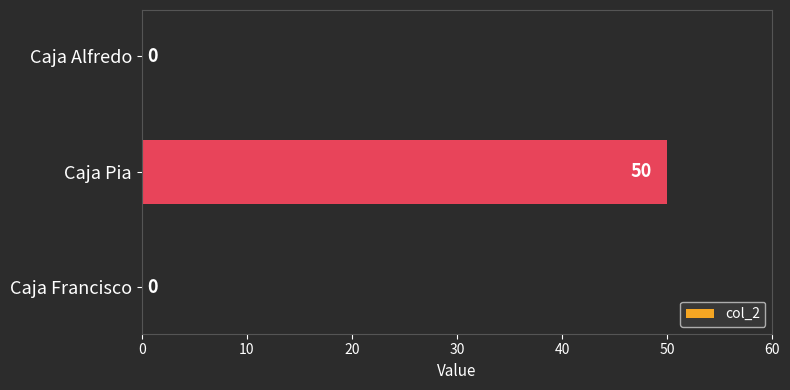

Which has a higher value, Caja Alfredo or Caja Pia?

Caja Pia